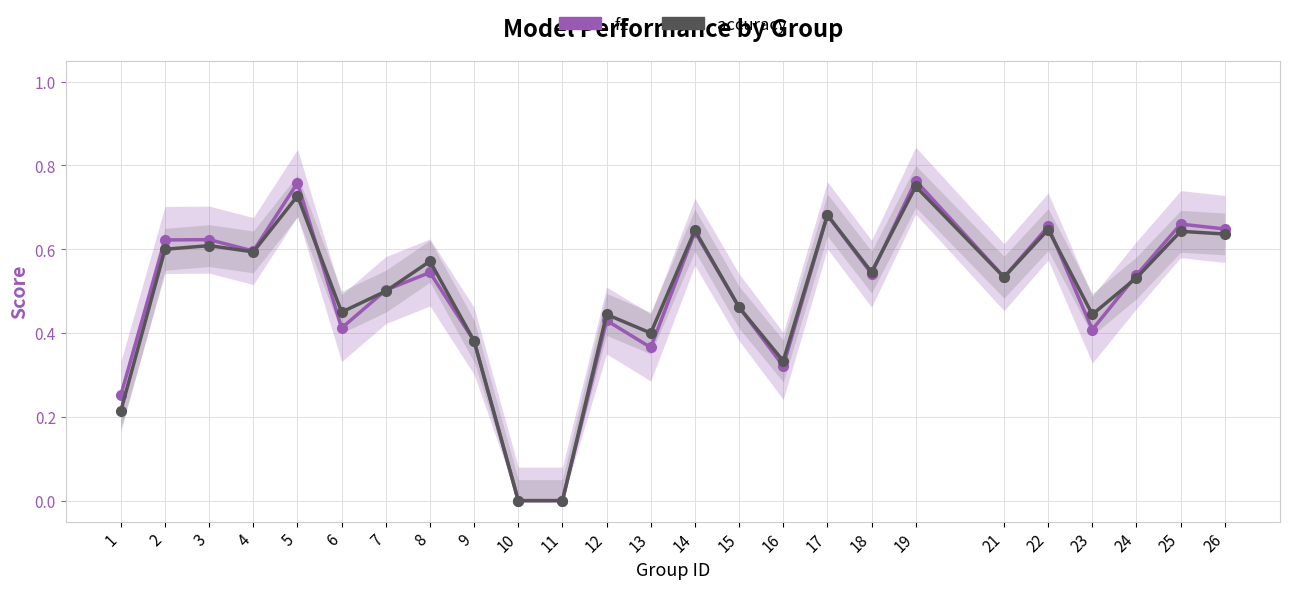

Where is accuracy nearest to the value 0?

10